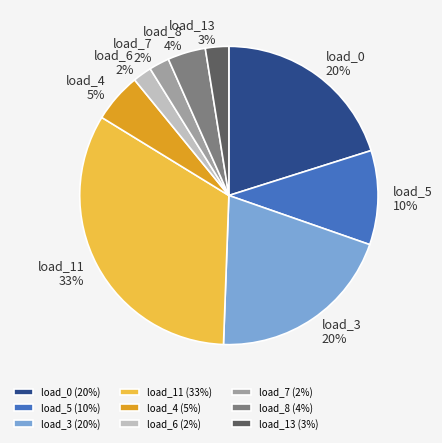

The load_11 slice represents 33% of the pie. True or false?

True